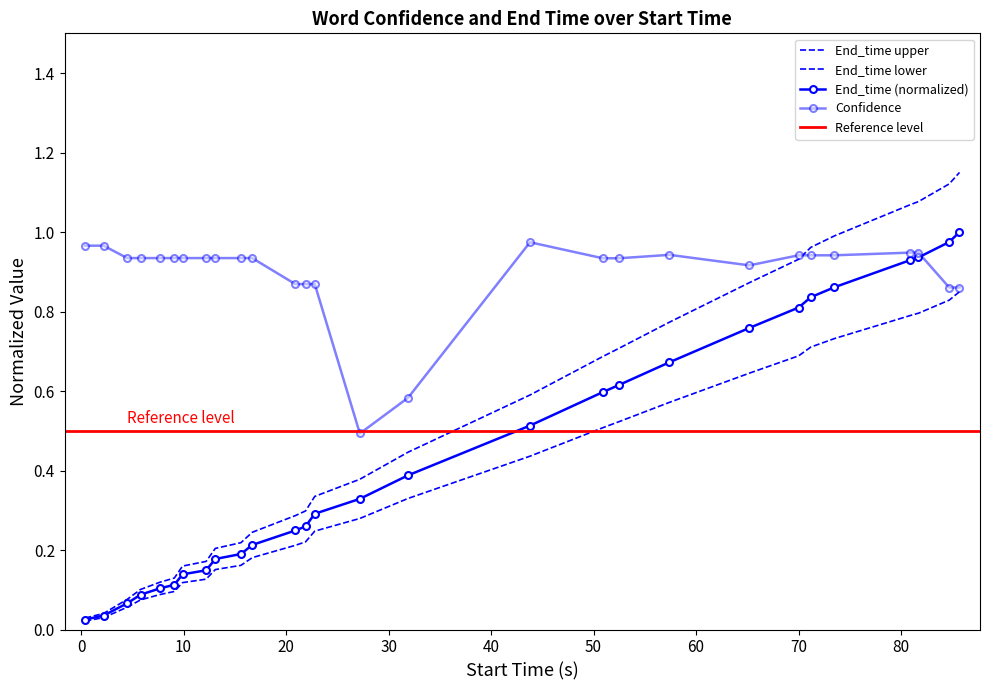

At 0, list the series in order from smallest to largest.

End_time, Confidence